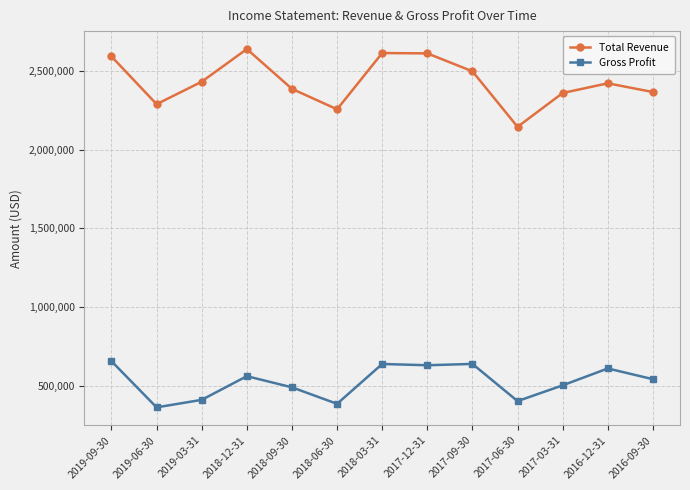

List the series in order of their overall mean, lowest first.

Gross Profit, Total Revenue